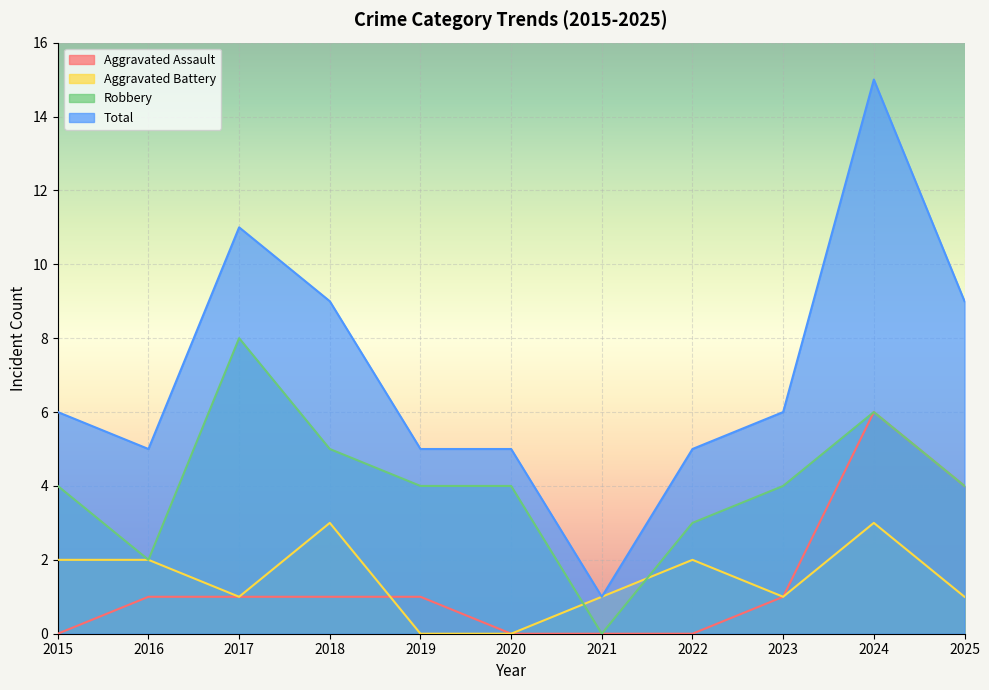

What is the average value of the Total series?

7